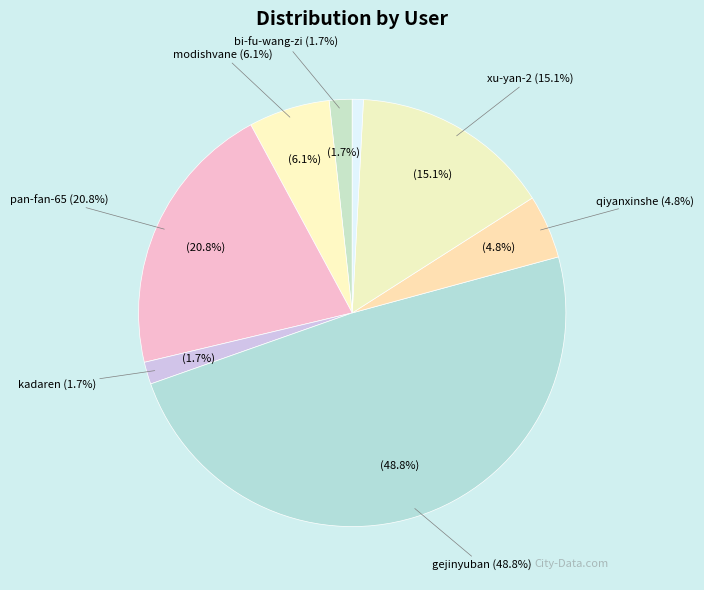

Is there any slice that represents more than half of the pie?

No